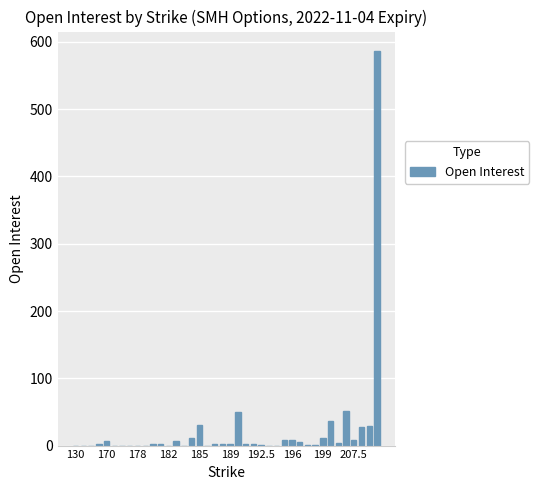

What is the maximum value shown in the chart?

586